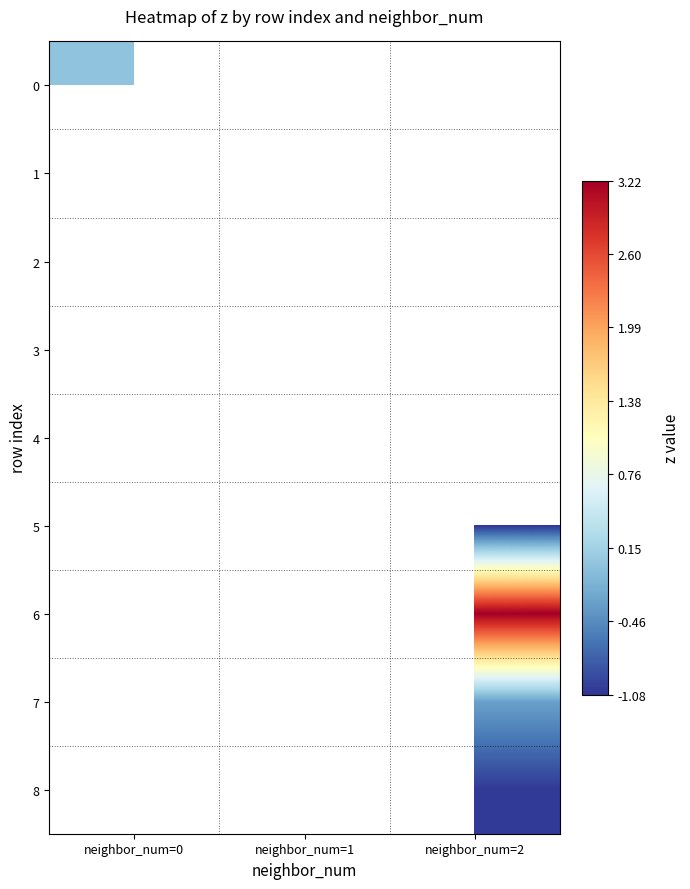

List the labels in order of 1 value, smallest first.

neighbor_num=0, neighbor_num=1, neighbor_num=2